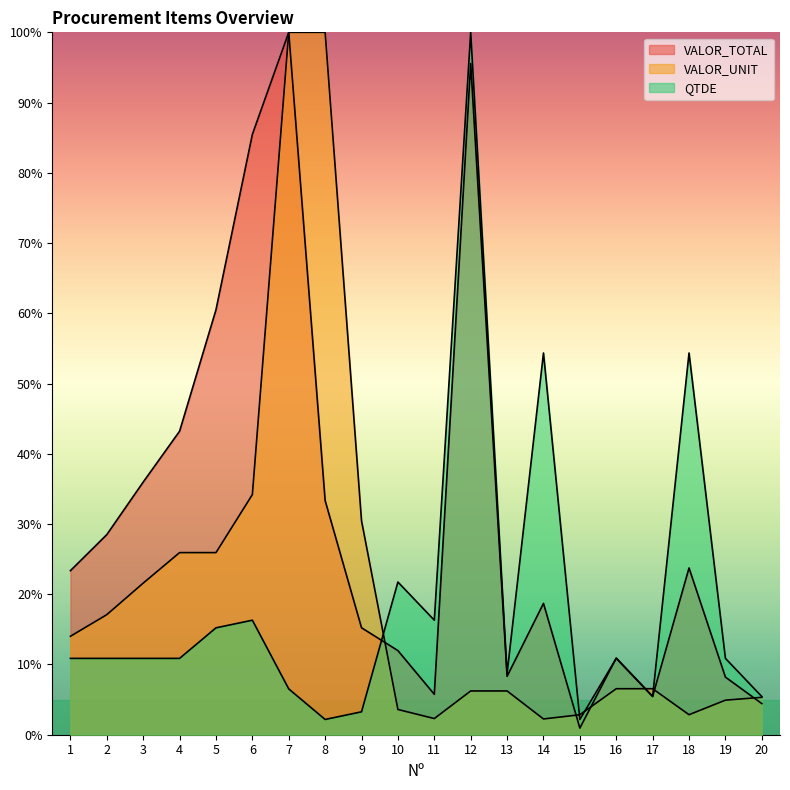

Rank the categories by VALOR_UNIT value from highest to lowest.

7, 8, 6, 9, 4, 5, 3, 2, 1, 16, 17, 12, 13, 20, 19, 10, 18, 15, 11, 14